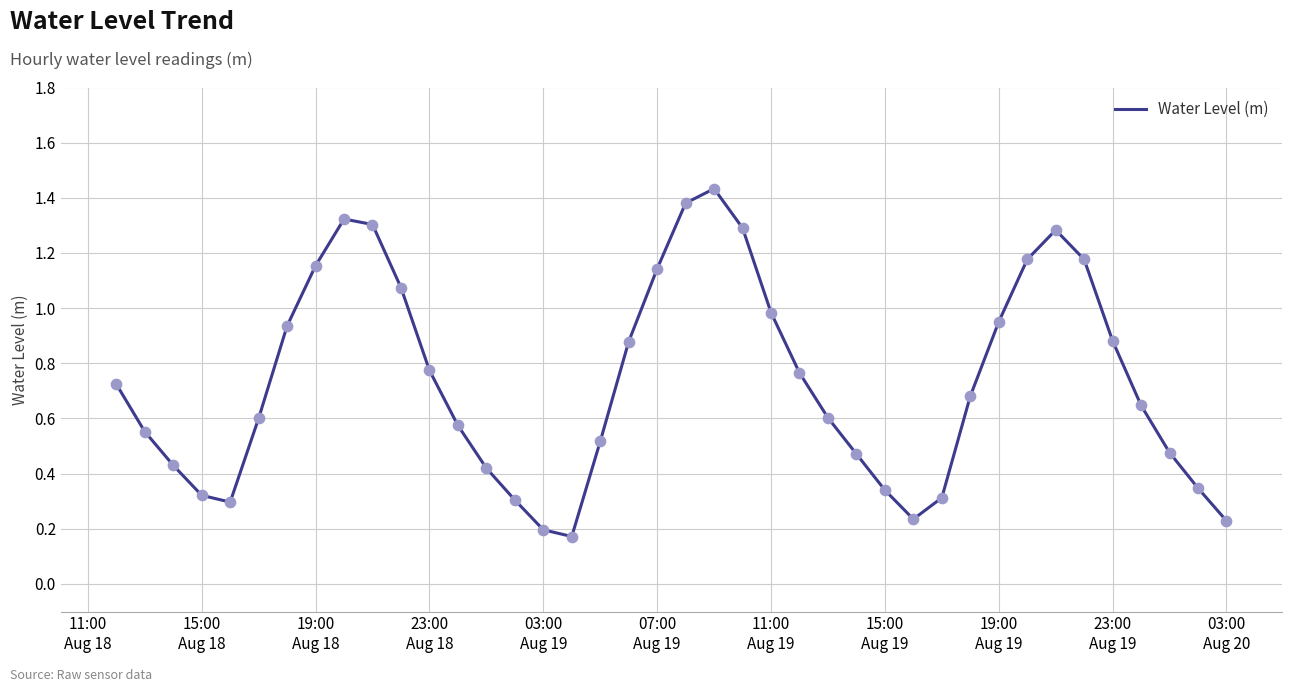

How many lines are shown in the chart?

1